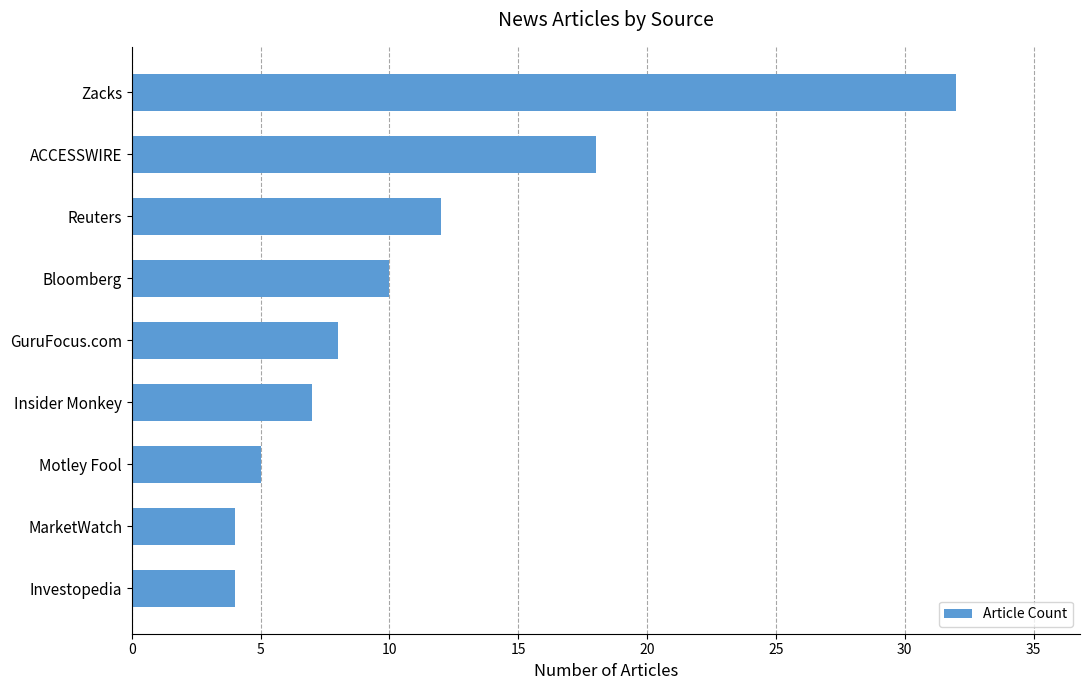

What is the average value?

11